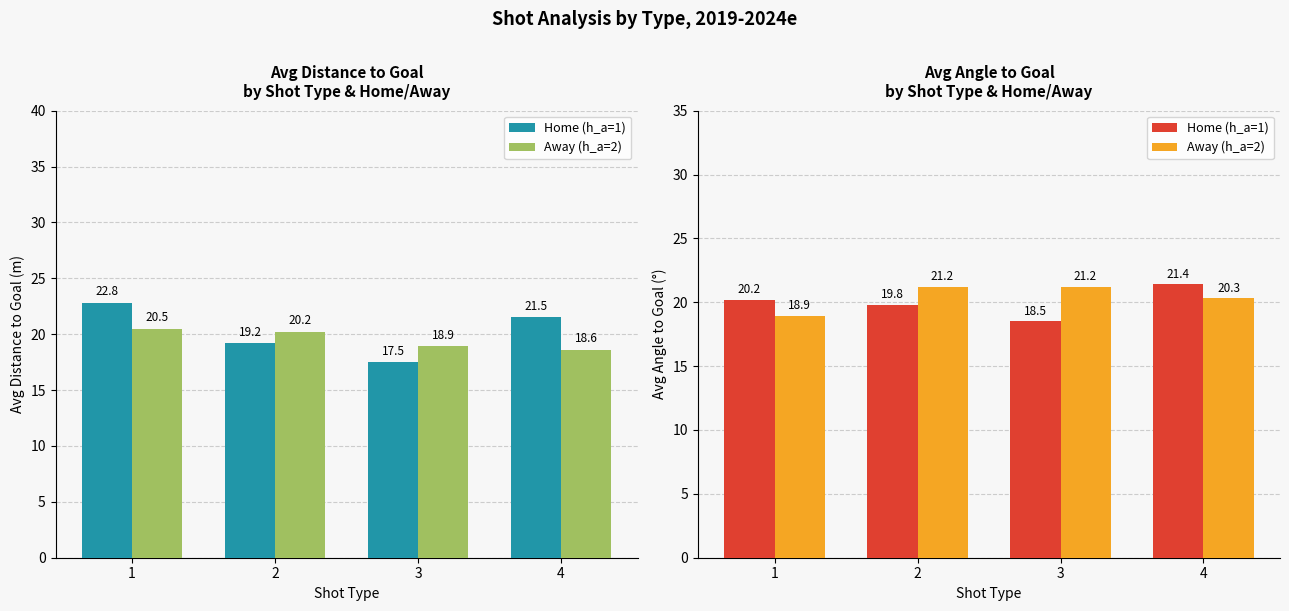

Is the value of Home (h_a=1) at 1 greater than the value of Away (h_a=2) at 3?

No